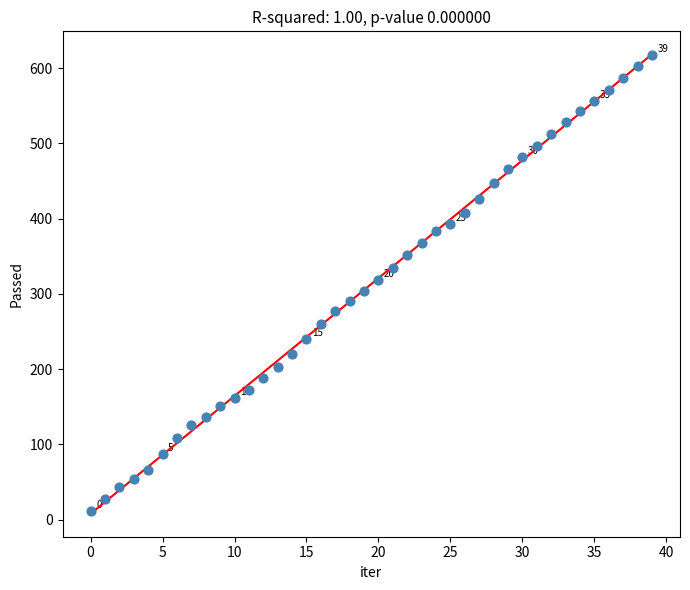

What is the range of Y values (max minus min)?

606